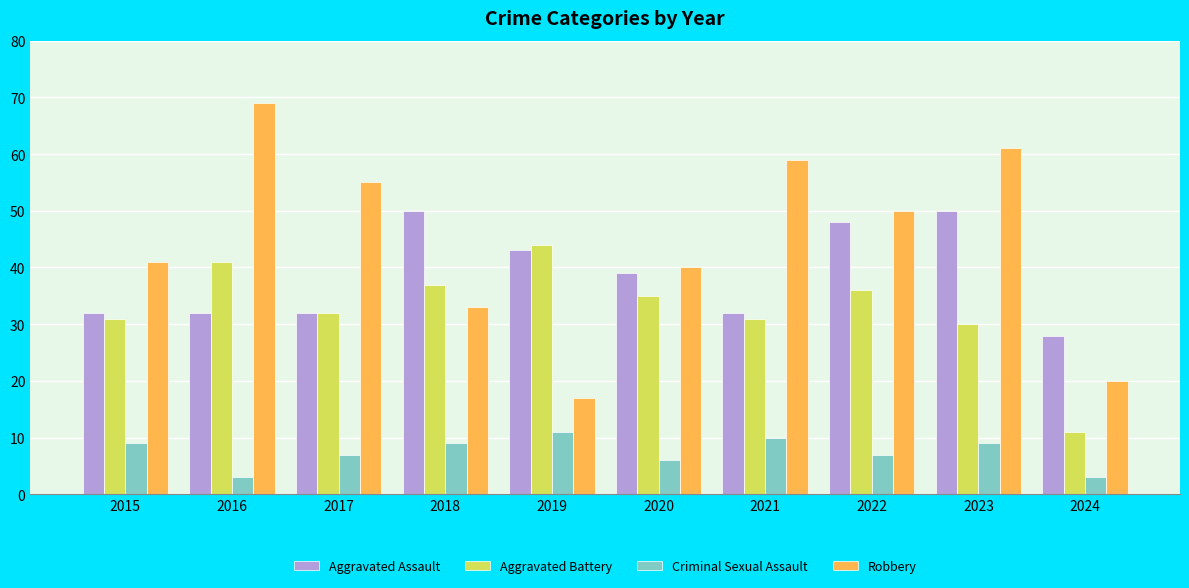

Which series has the largest total across all categories?

Robbery